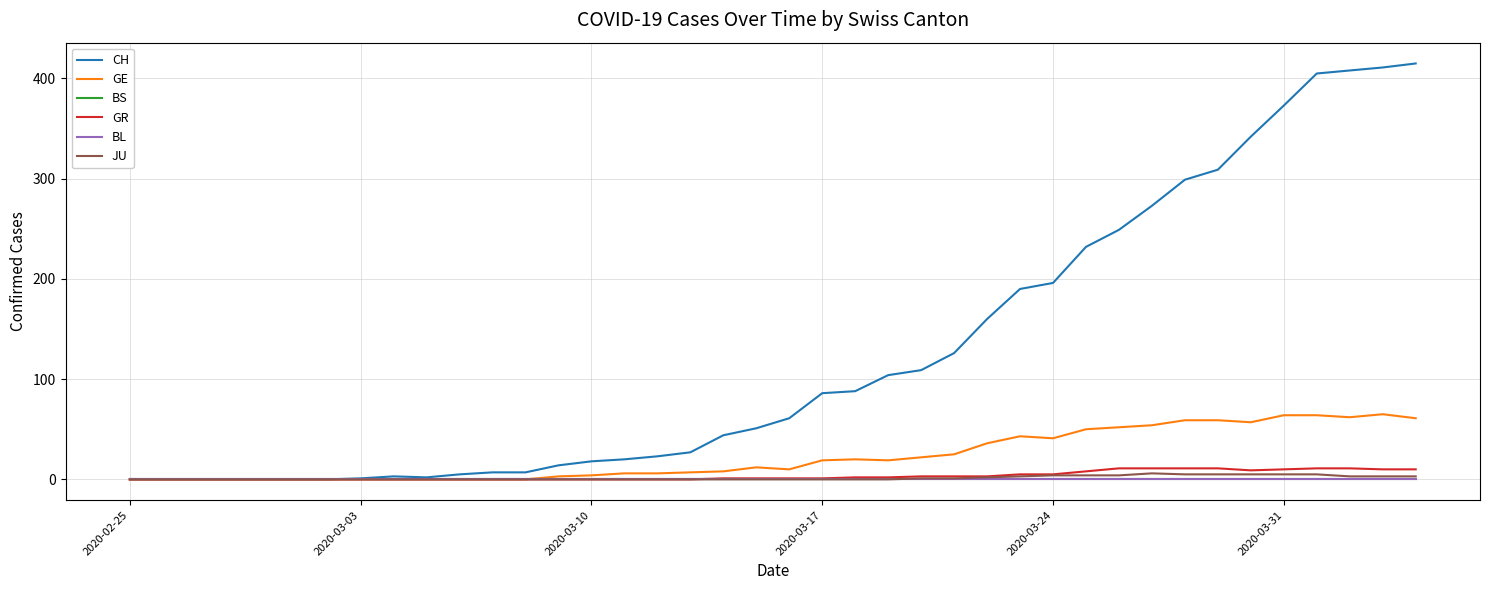

Does the chart display data point markers on the line(s)?

No